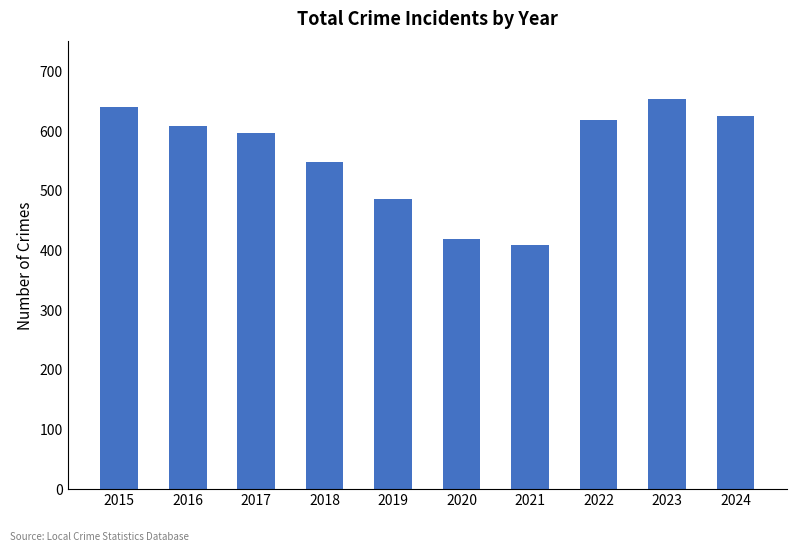

Are the bars horizontal?

No